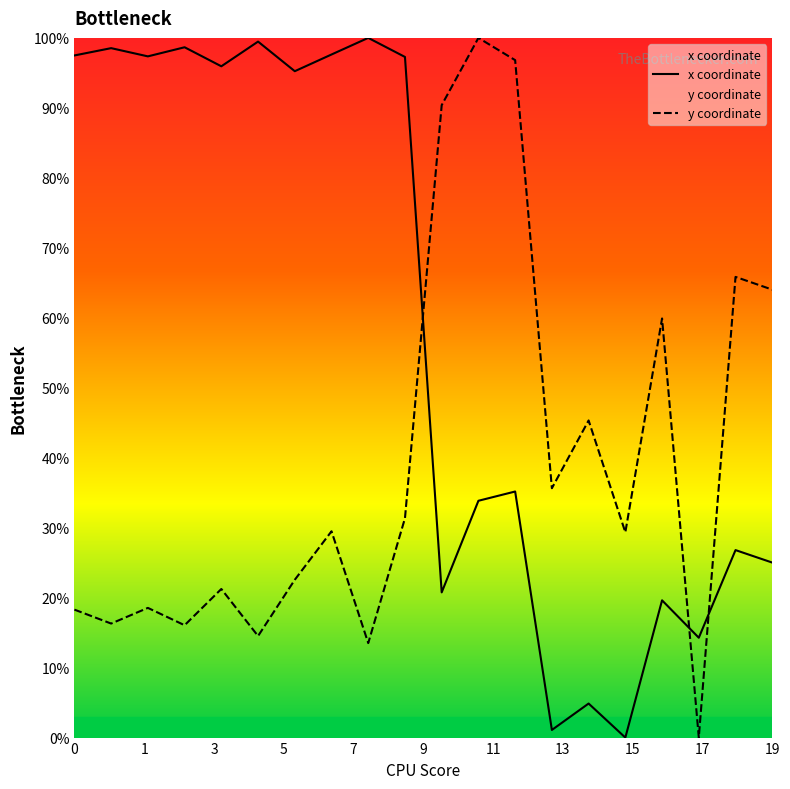

Which series has the largest range (max minus min)?

x coordinate